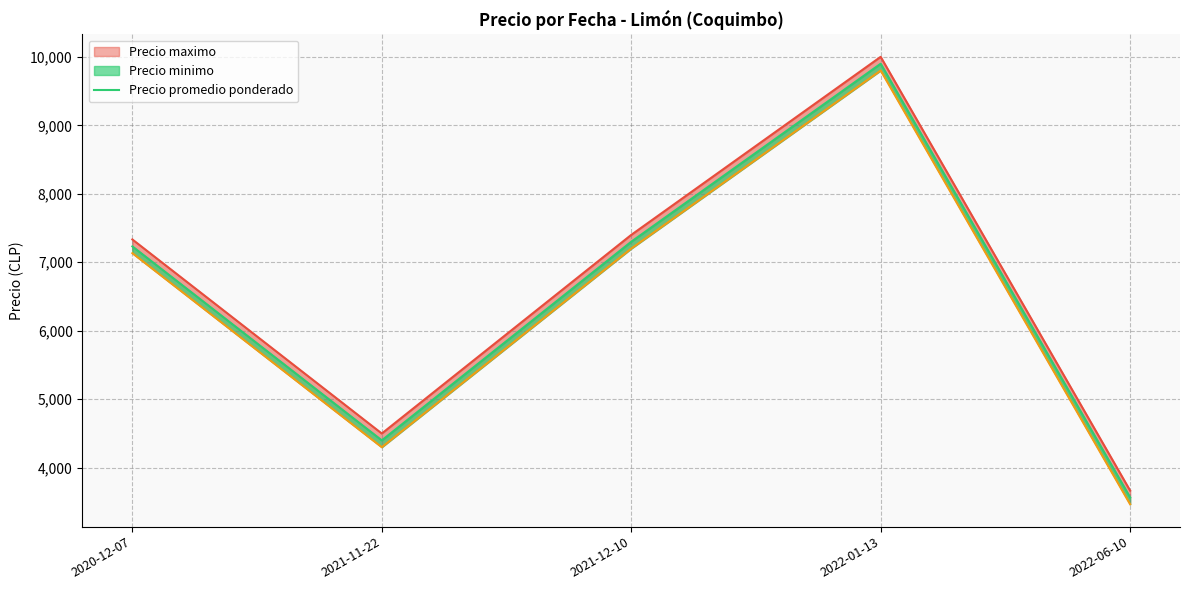

Which series has the widest spread of values?

Precio maximo_line